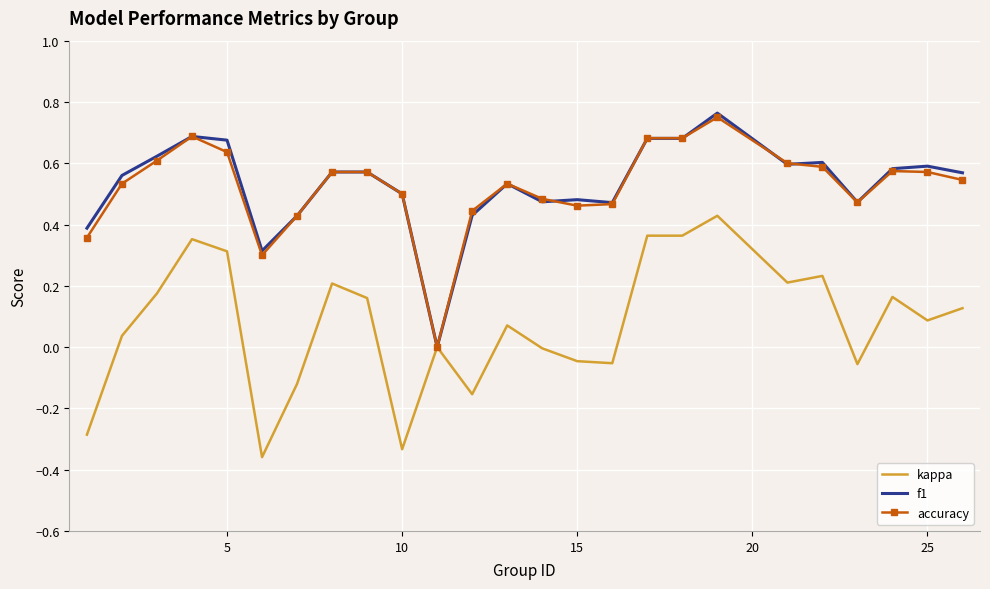

How many distinct data groups are displayed?

3